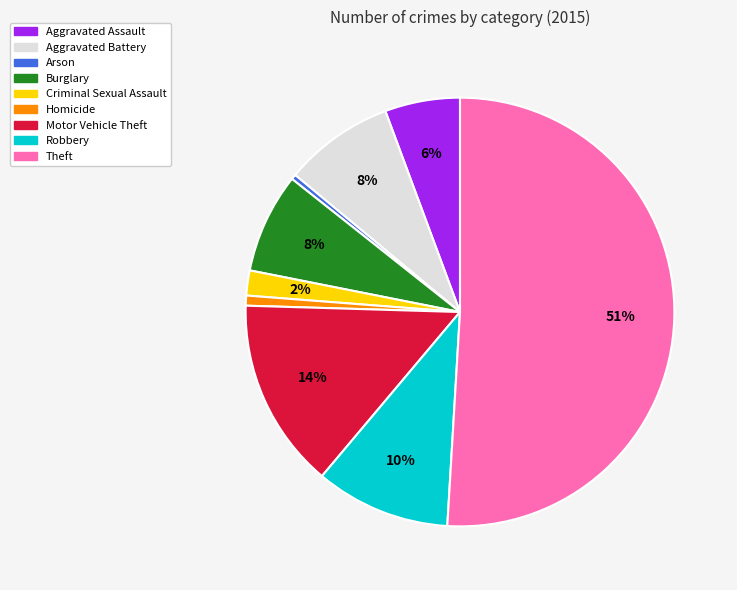

How many segments does this pie chart have?

9